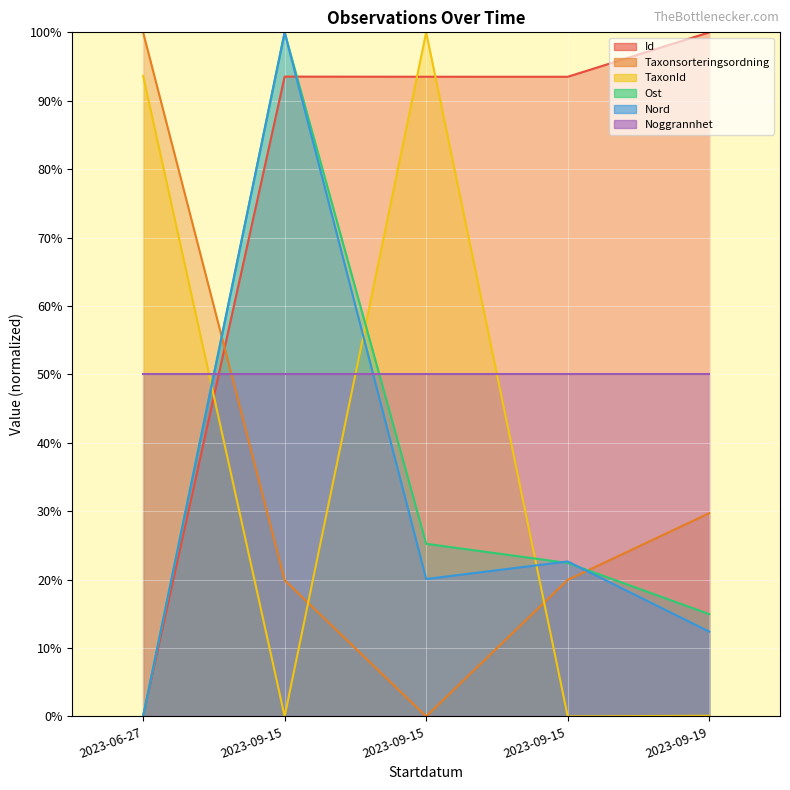

Between which two adjacent categories do TaxonId and Taxonsorteringsordning first intersect?

2023-09-15 and 2023-09-15